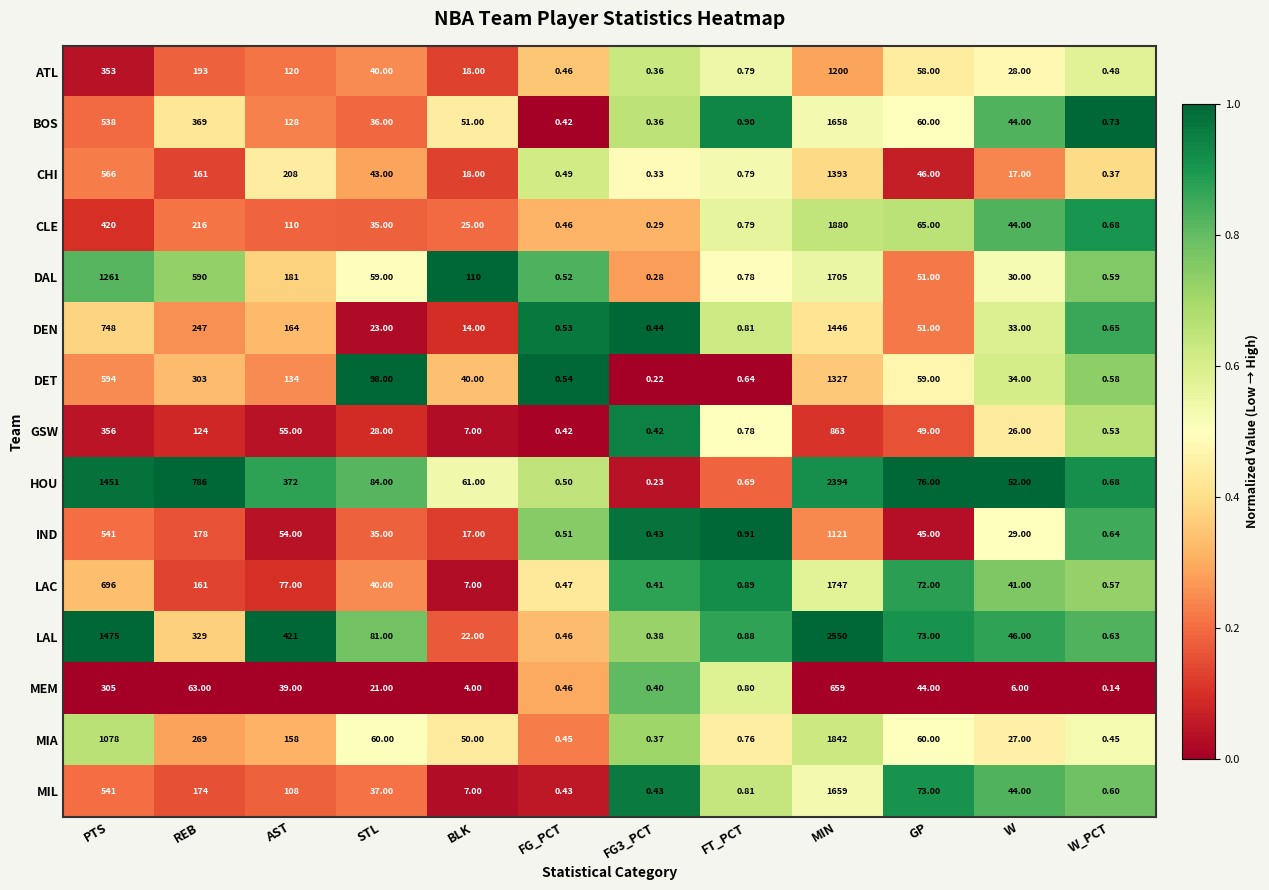

At which label does IND first exceed 35?

PTS